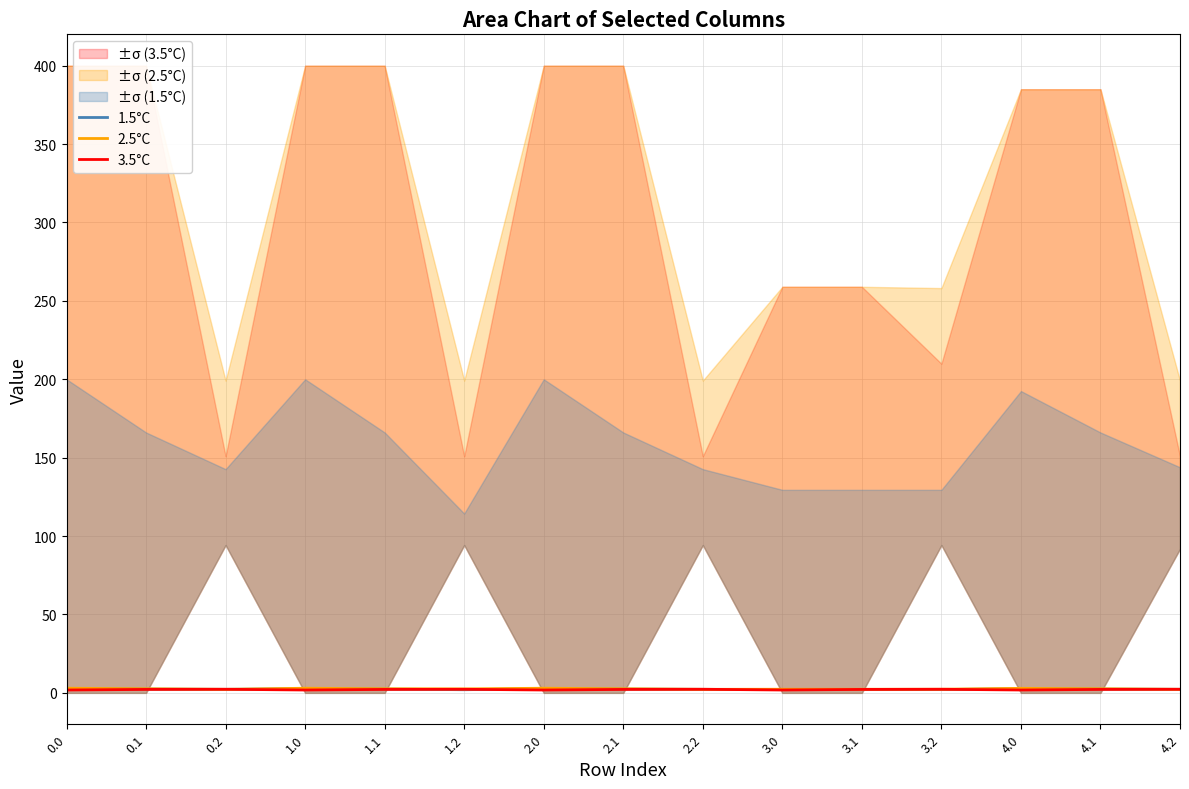

Reading right to left, extract all data points from this chart.

1.5°C: 4.2=2.3	4.1=2.4	4.0=2.6	3.2=2.1	3.1=2.1	3.0=2.1	2.2=2.2	2.1=2.4	2.0=2.7	1.2=2.0	1.1=2.4	1.0=2.7	0.2=2.2	0.1=2.4	0.0=2.7
2.5°C: 4.2=2.3	4.1=2.6	4.0=2.9	3.2=2.3	3.1=2.3	3.0=2.3	2.2=2.3	2.1=2.6	2.0=3.0	1.2=2.5	1.1=2.6	1.0=3.0	0.2=2.3	0.1=2.6	0.0=3.0
3.5°C: 4.2=2.3	4.1=2.2	4.0=1.8	3.2=2.3	3.1=2.2	3.0=1.8	2.2=2.3	2.1=2.2	2.0=1.8	1.2=2.3	1.1=2.2	1.0=1.8	0.2=2.3	0.1=2.2	0.0=1.8